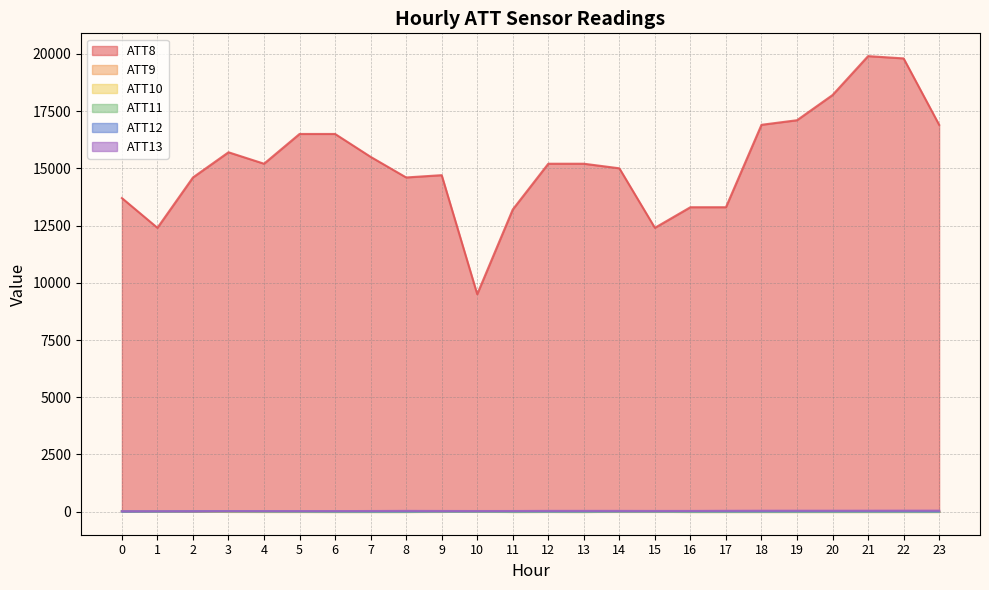

True or false: ATT8 and ATT10 intersect in this chart.

False